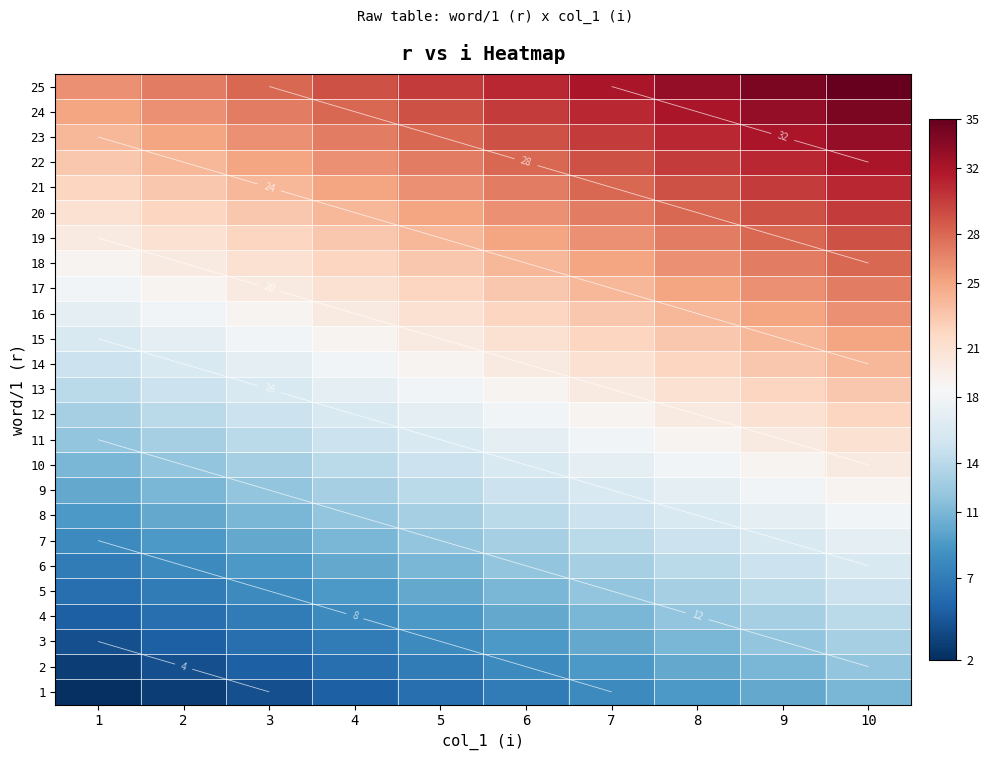

The 12 series shows 24 at 5. True or false?

False